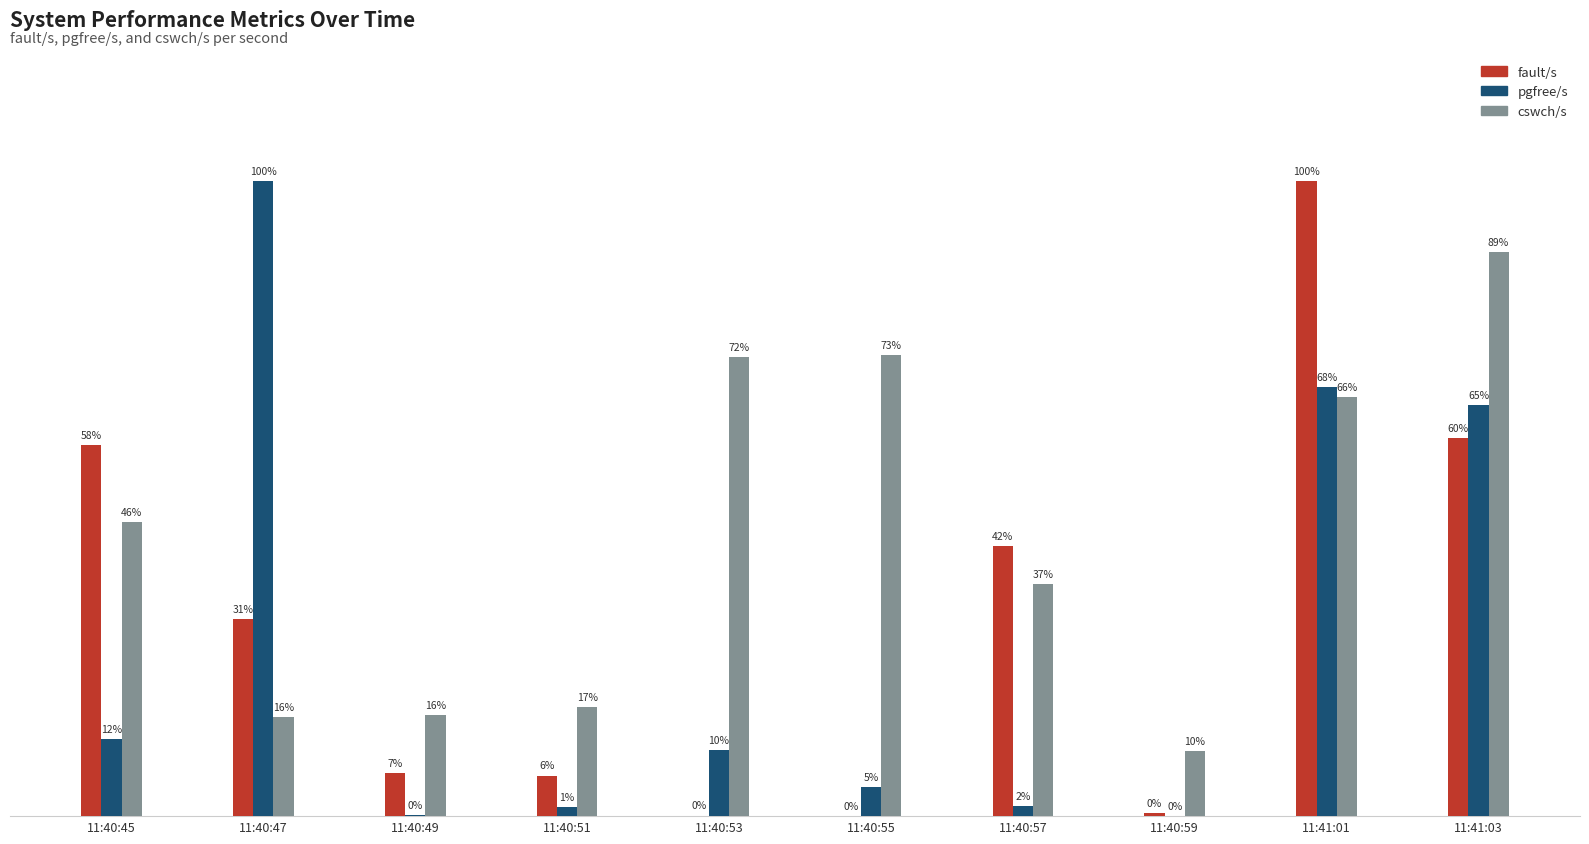

What is the maximum value shown in the chart?

100.0